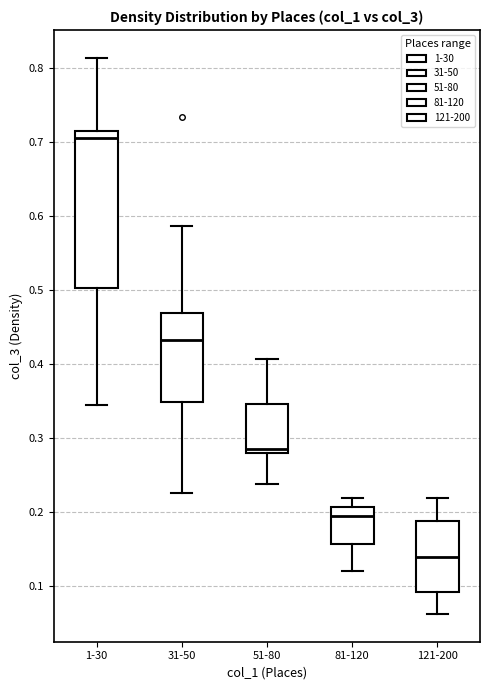

Which box's median line is the lowest?

121-200